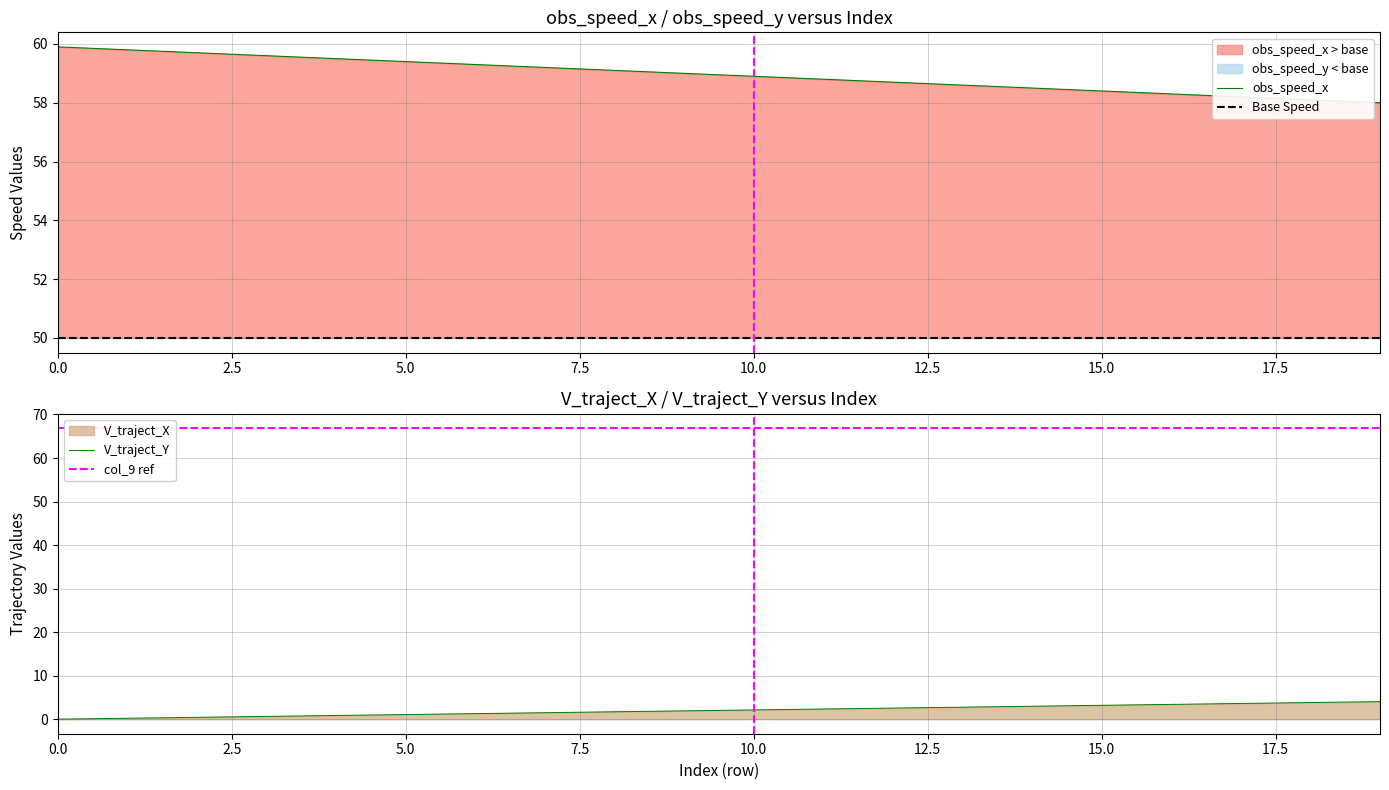

What is the highest value of the obs_speed_x series?

59.9